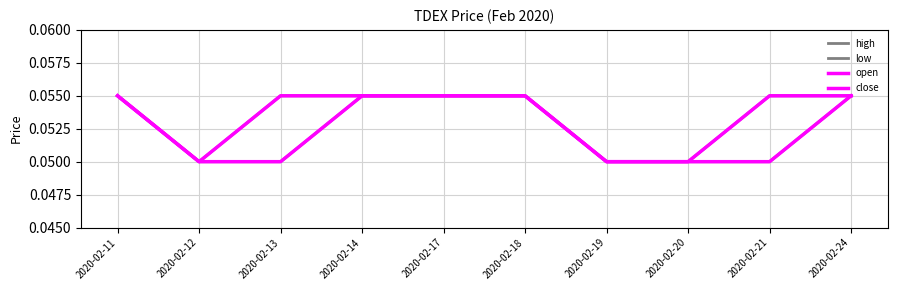

Does the chart display data point markers on the line(s)?

No